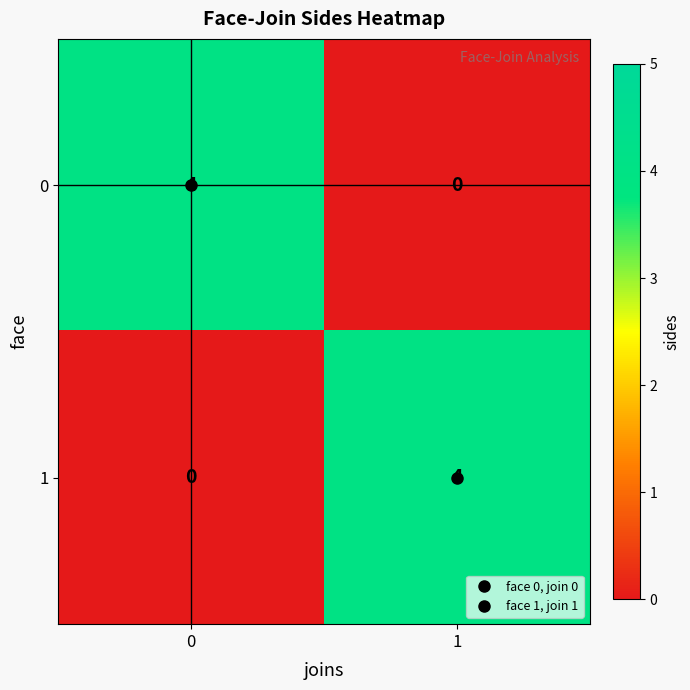

What is the difference between the 1 values at 1 and 0?

4